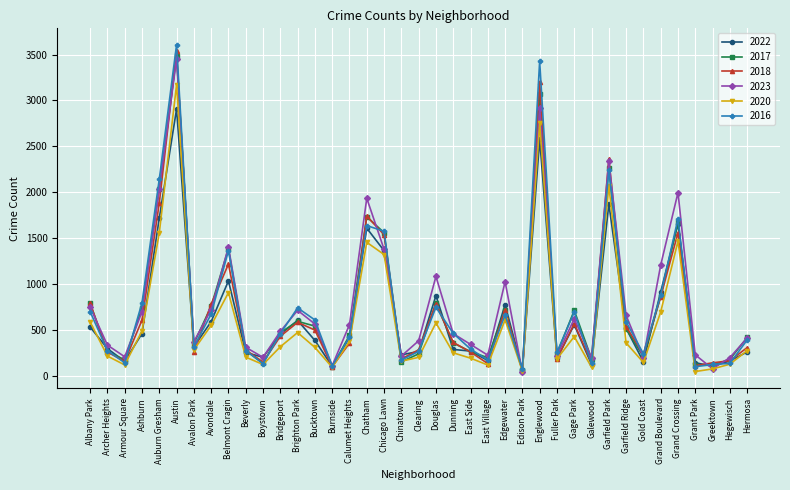

At which category does 2017 reach its first local peak?

Austin